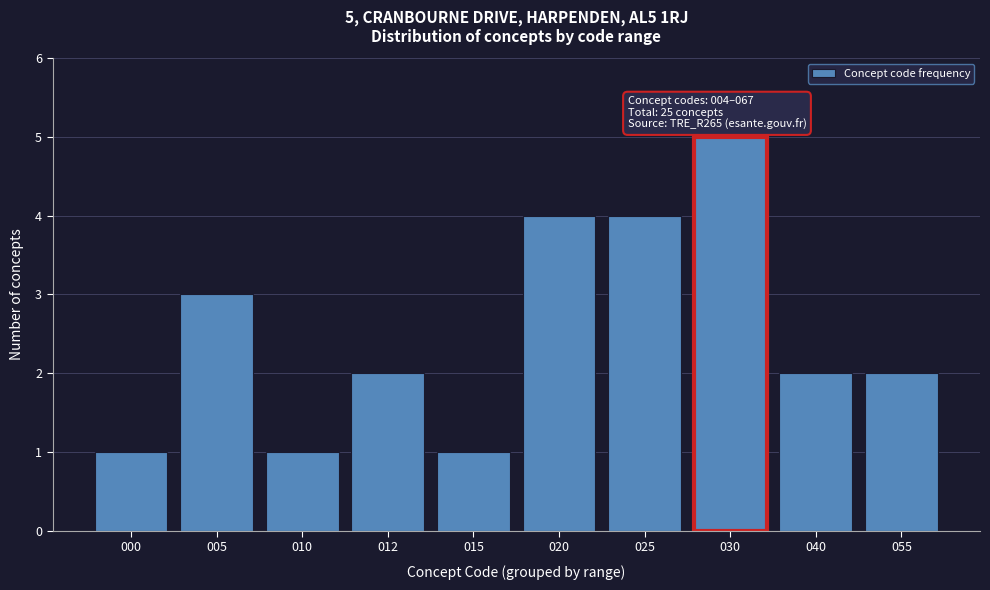

Reading left to right, transcribe all the data shown in this chart.

1	3	1	2	1	4	4	5	2	2